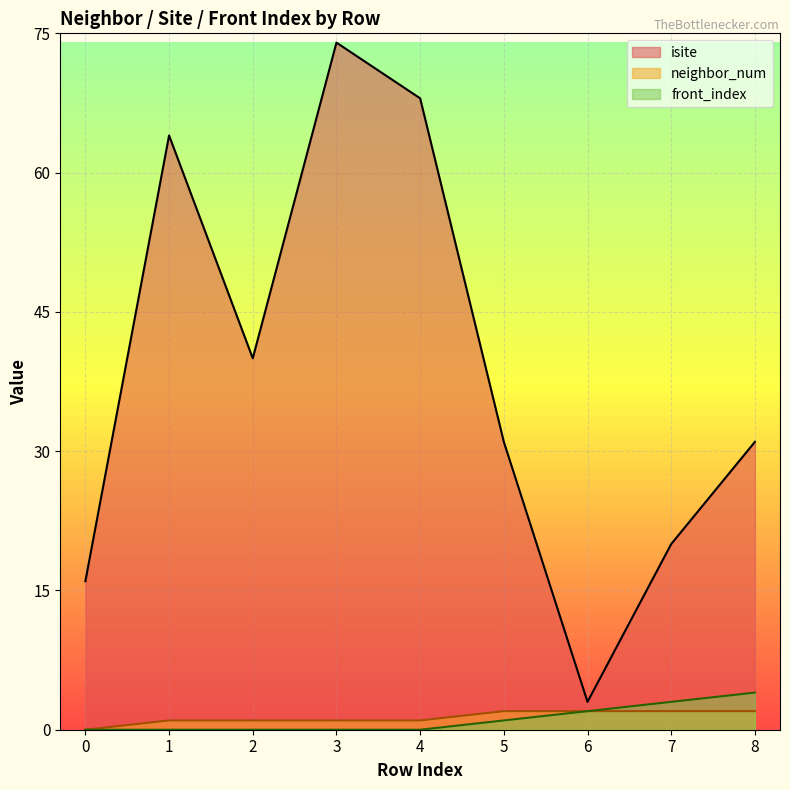

What is the sum of the front_index values at 8 and 0?

4